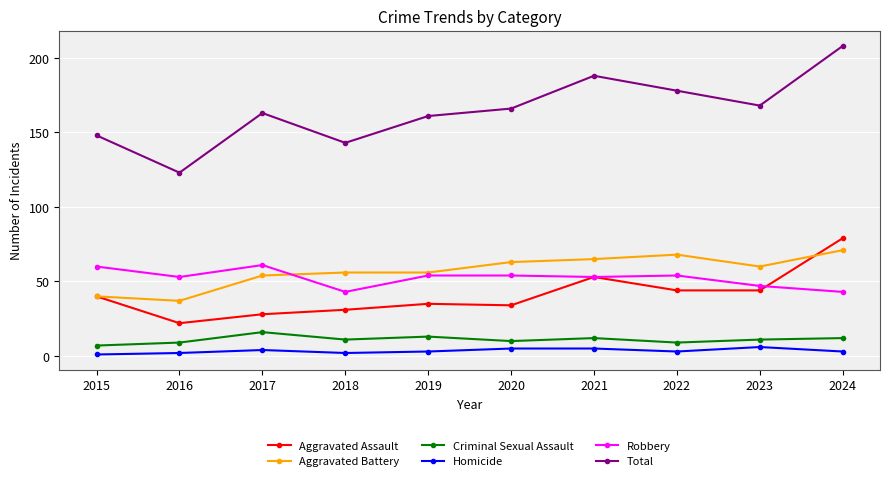

What is the difference between the maximum and minimum values in the Aggravated Assault series?

57